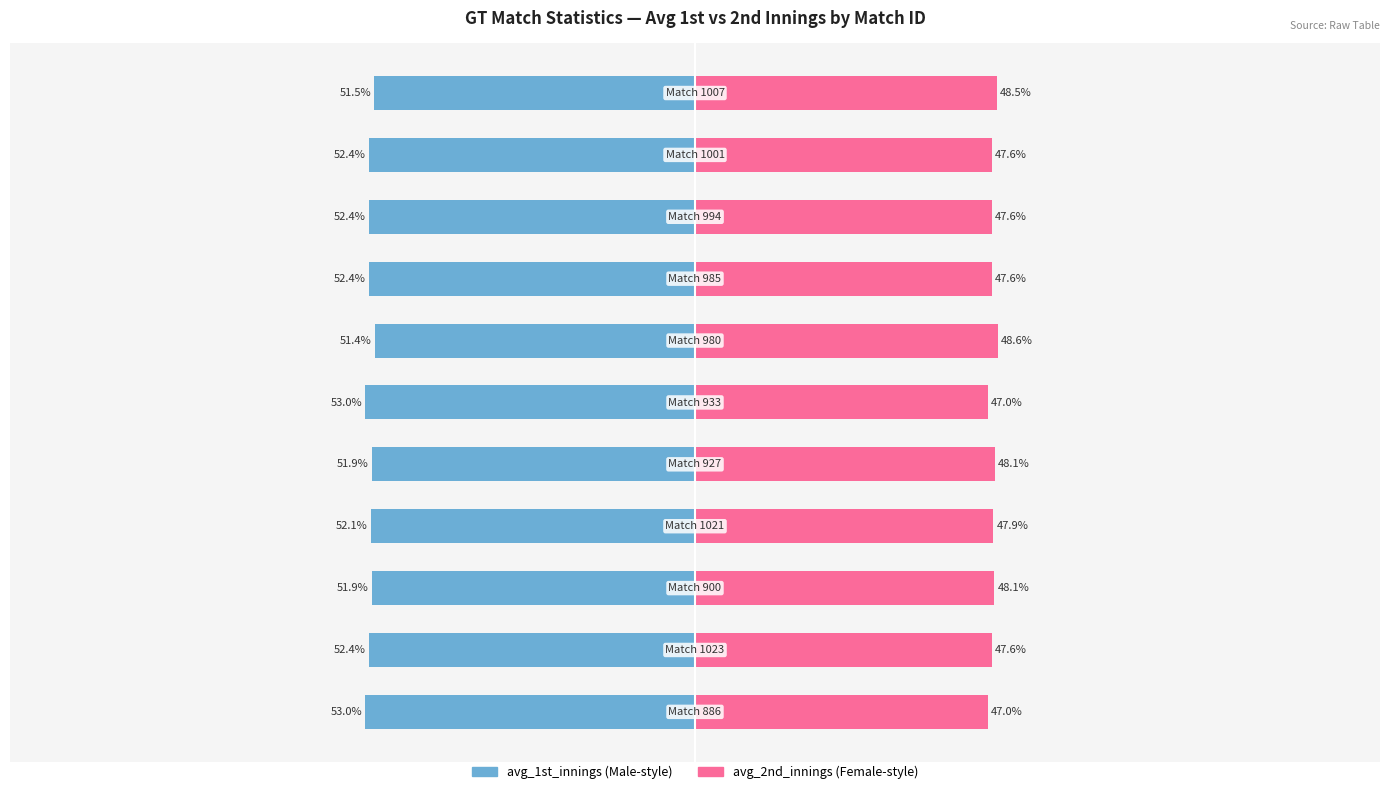

Are the bars grouped side by side (vs. stacked)?

Yes